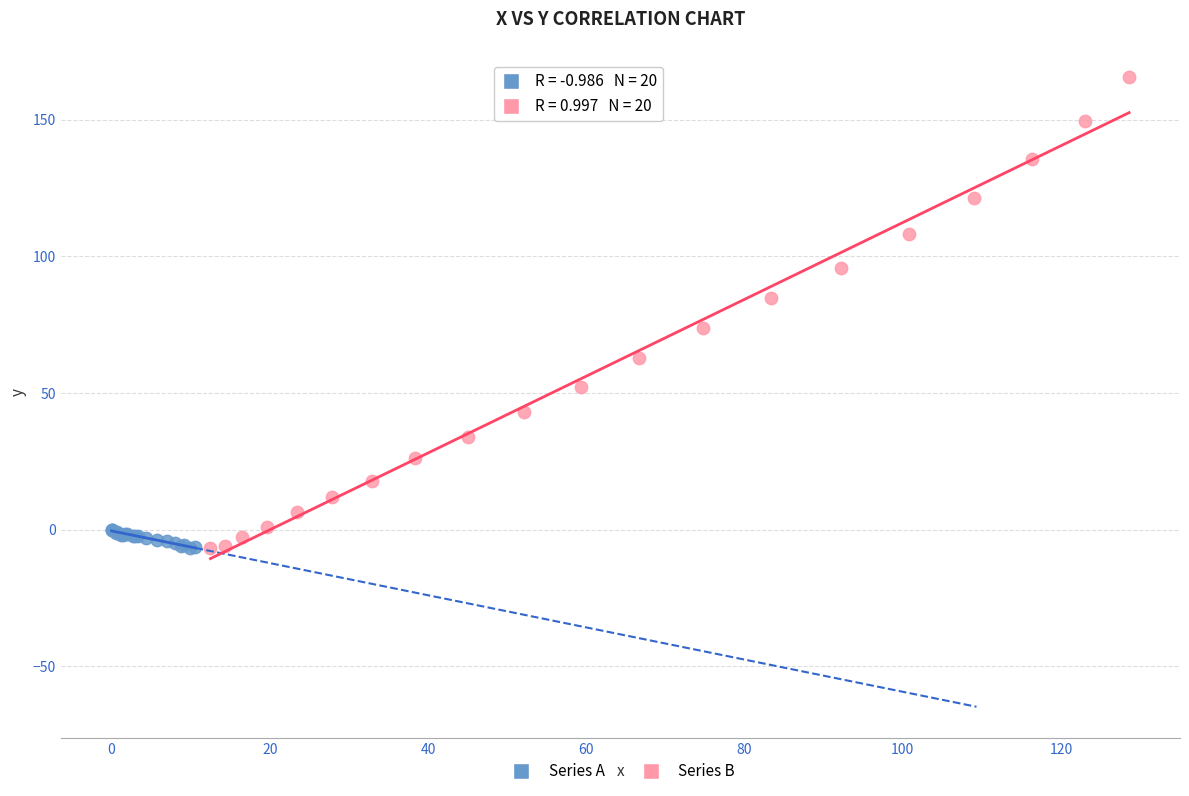

What are all the series names shown in the legend?

Series A, Series B